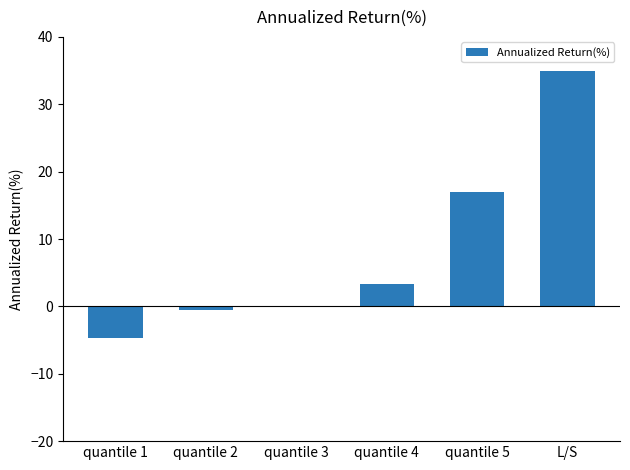

Count the number of data series in this chart.

1